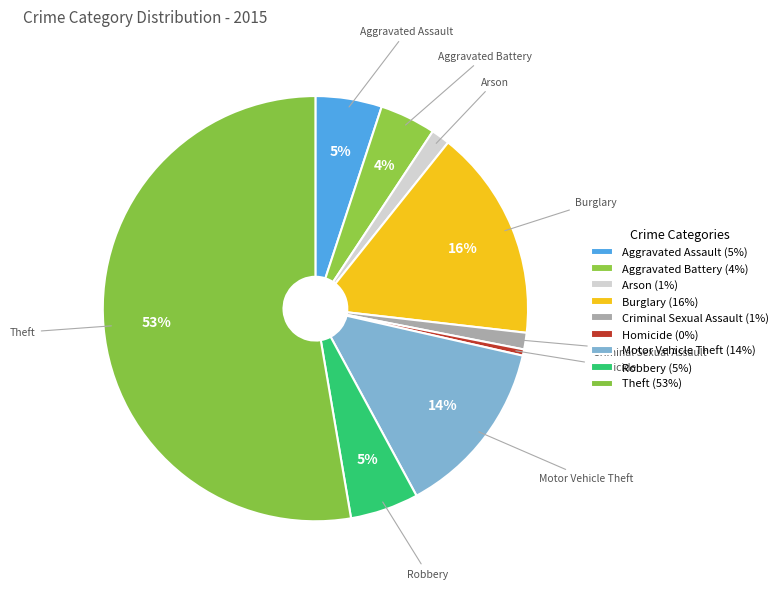

How many slices are in this pie chart?

9